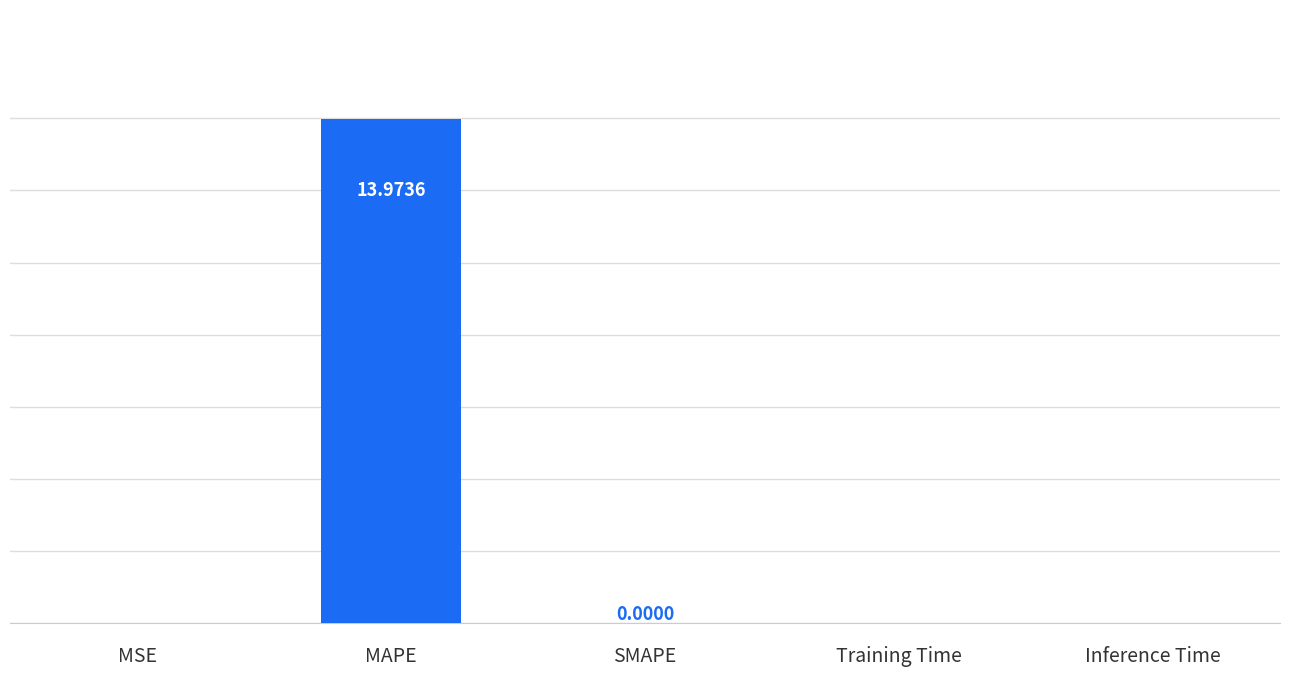

Which label corresponds to the largest value in the chart?

MAPE